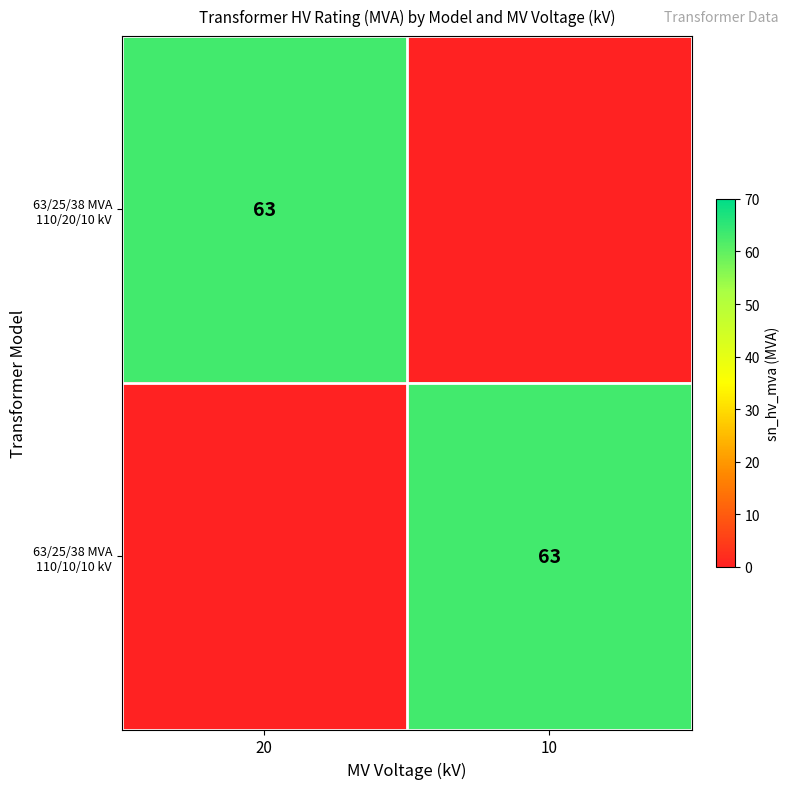

True or false: 63/25/38 MVA 110/10/10 kV has a value of 63 at 10.

True